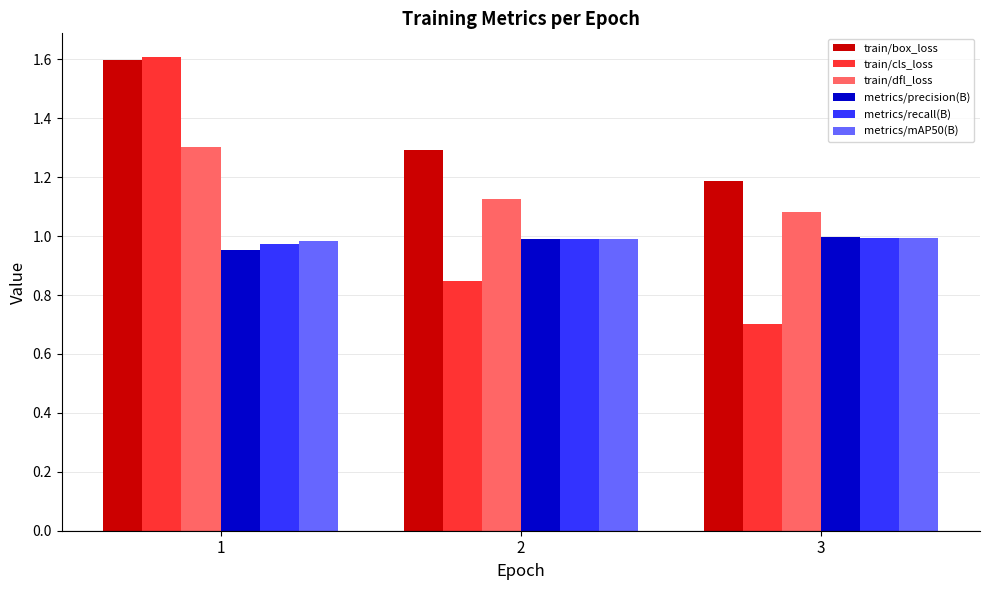

What is the total value across all series at 1?

7.4